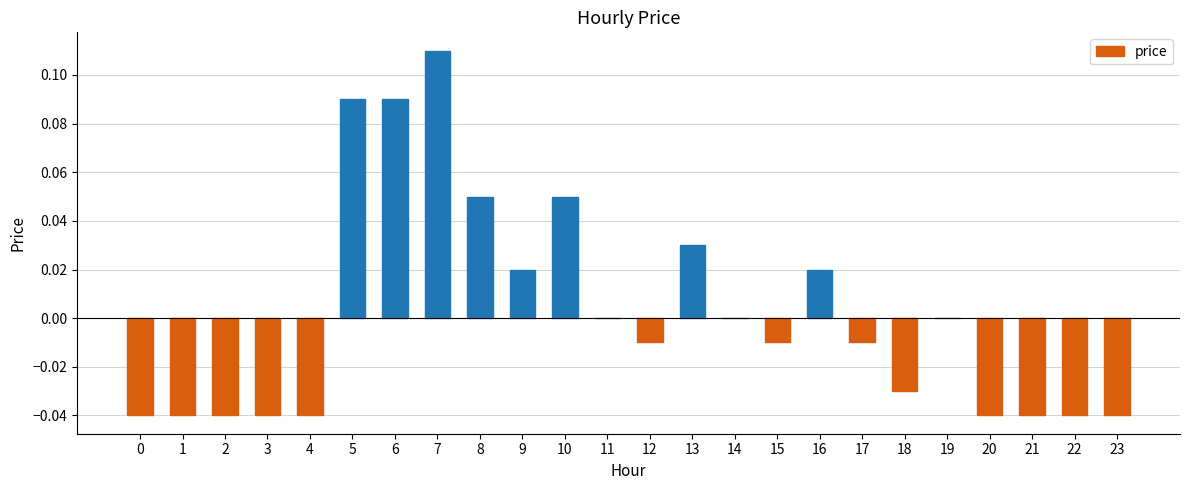

Between 12 and 13, which is larger?

13